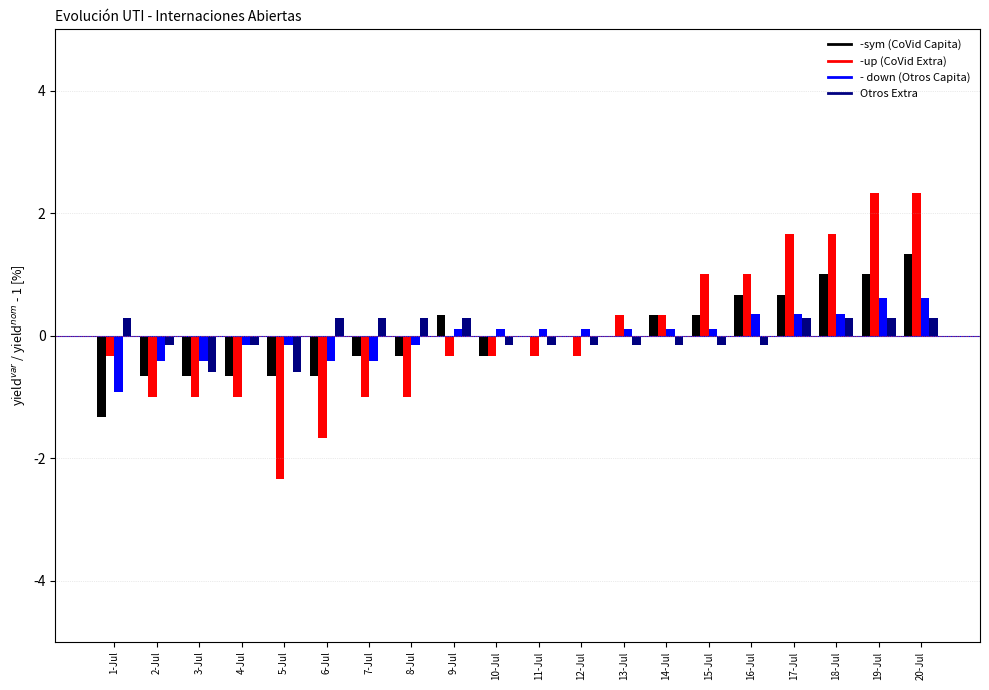

What is the greatest value displayed?

2.3